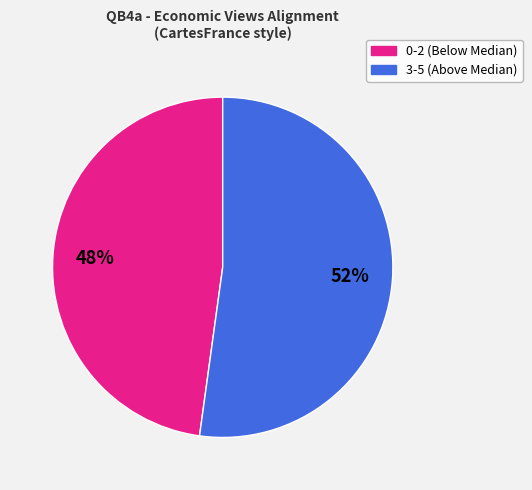

Does any single category account for the majority?

Yes